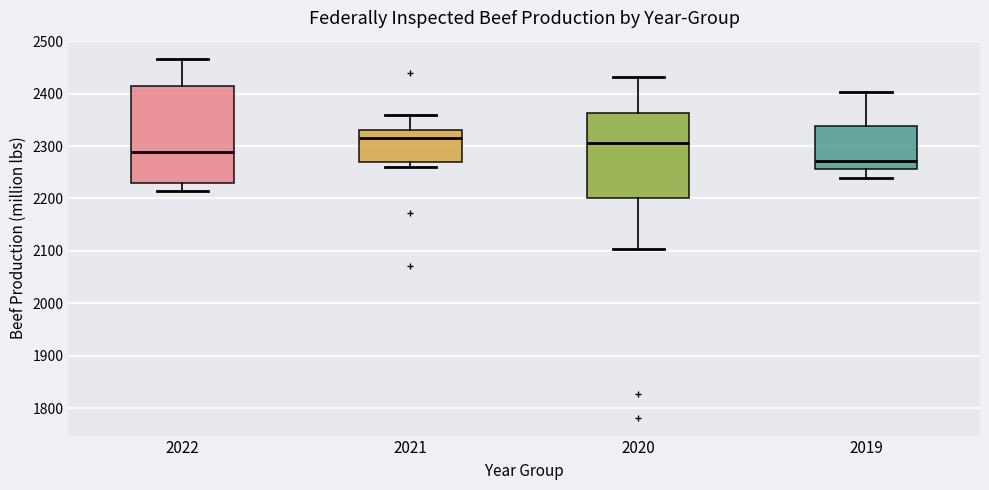

Reading left to right, read every box against the y-axis: the position of its median line, the range the box covers, and the ends of its whiskers. The values are not printed on the chart, so give them approximately, as read against the axis.

2022: median 2290, box 2230 to 2420, whiskers 2210 to 2470
2021: median 2320, box 2270 to 2330, whiskers 2260 to 2360
2020: median 2310, box 2200 to 2360, whiskers 2100 to 2430
2019: median 2270, box 2260 to 2340, whiskers 2240 to 2400